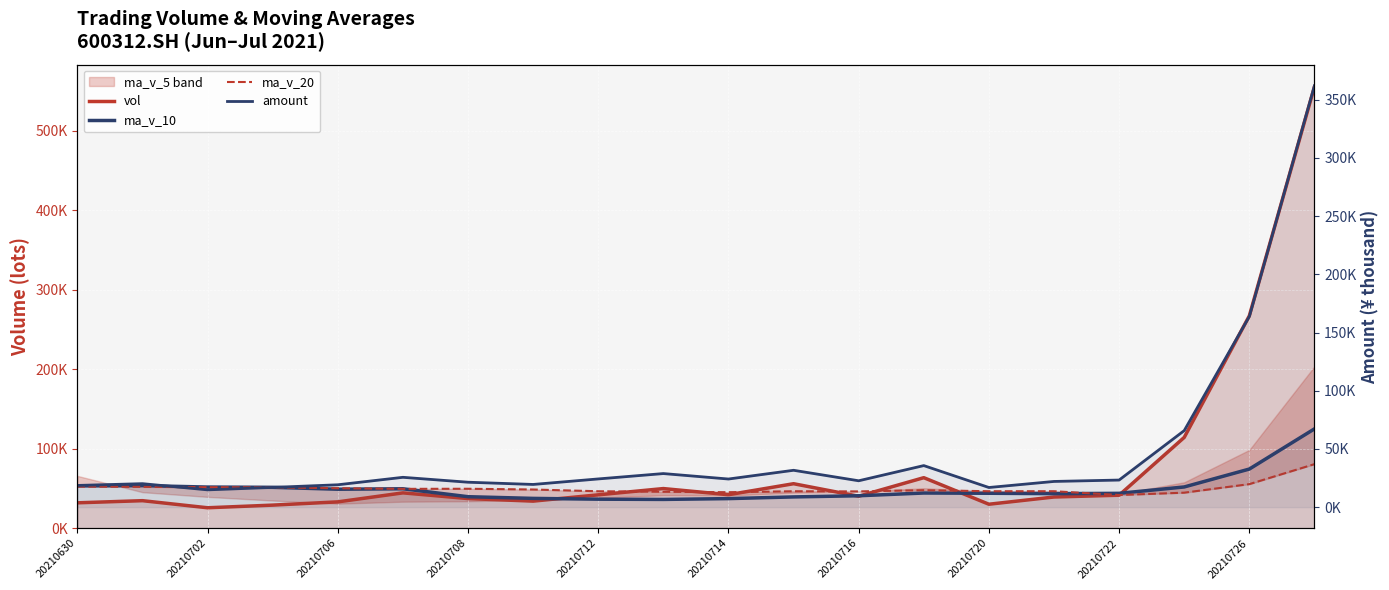

Does the chart display data point markers on the line(s)?

No